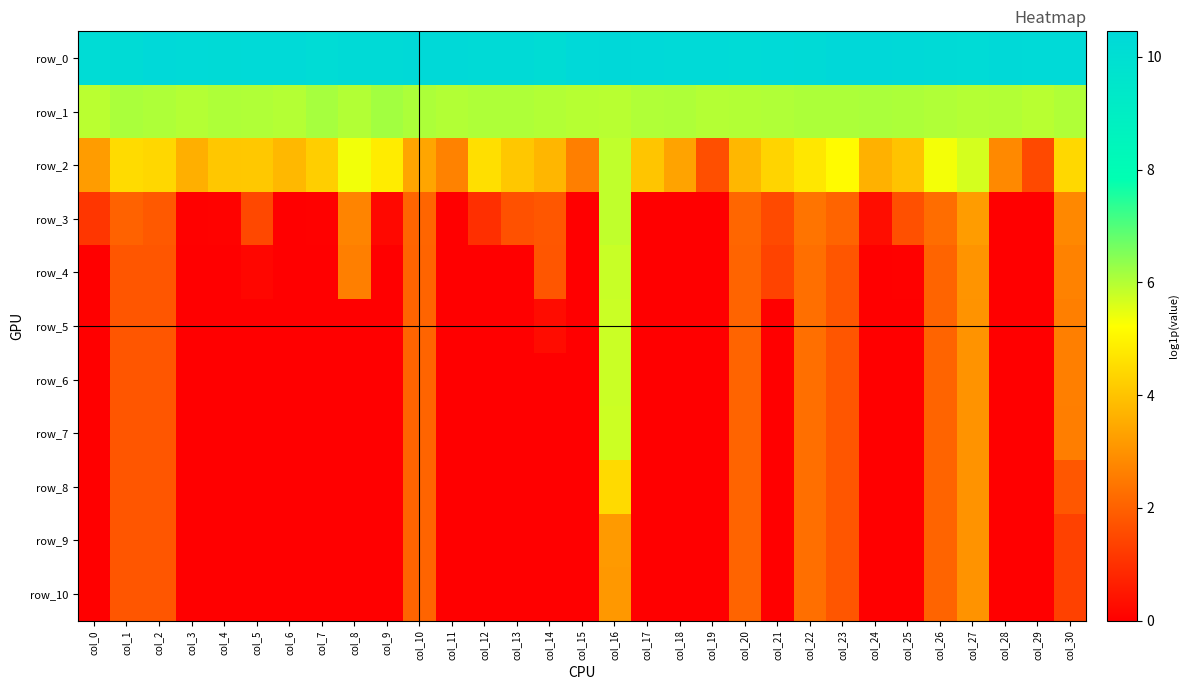

Which has a higher value, col_17 or col_4?

col_17